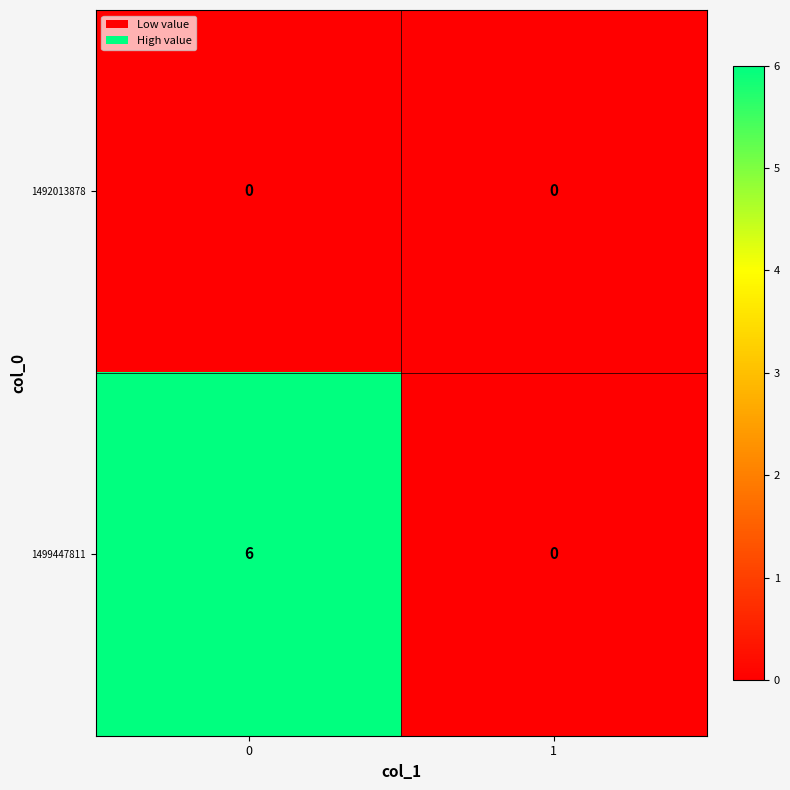

How many series are shown in this chart?

2